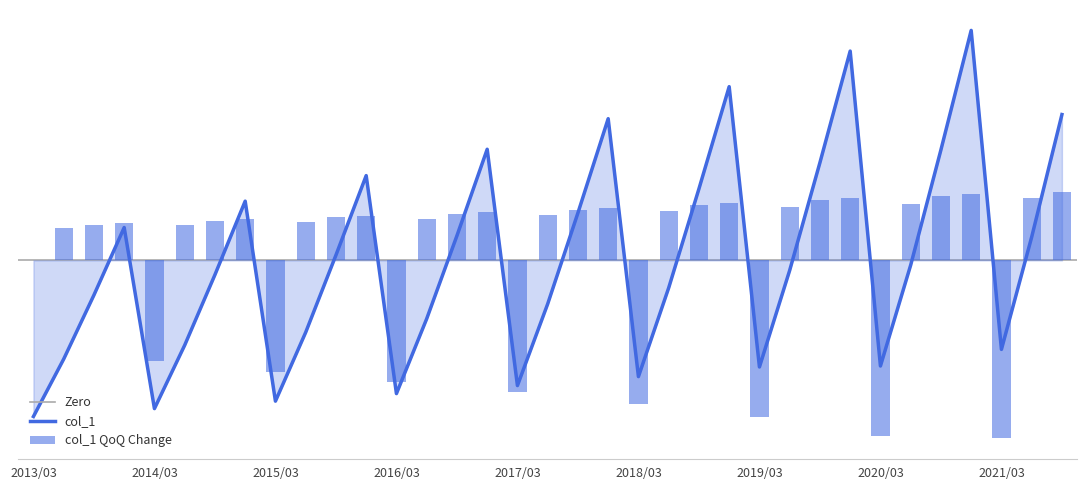

Where does the data first go above -1260?

2013/12/01